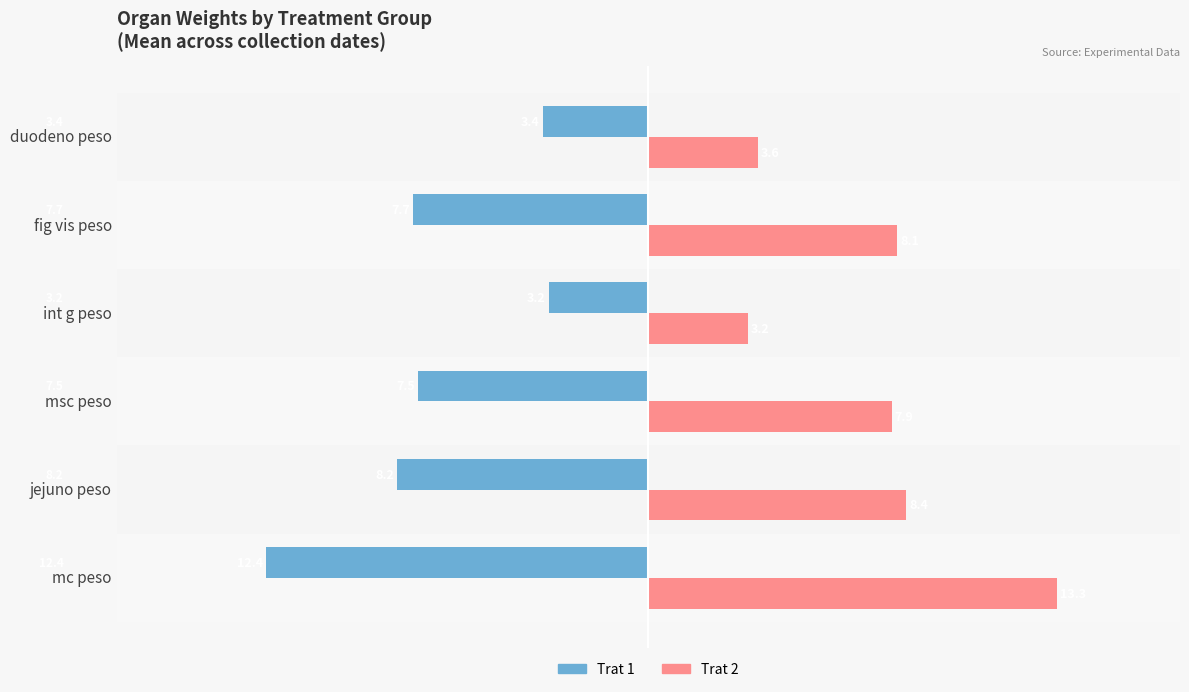

Rank the series by their average value, from highest to lowest.

Trat 2, Trat 1